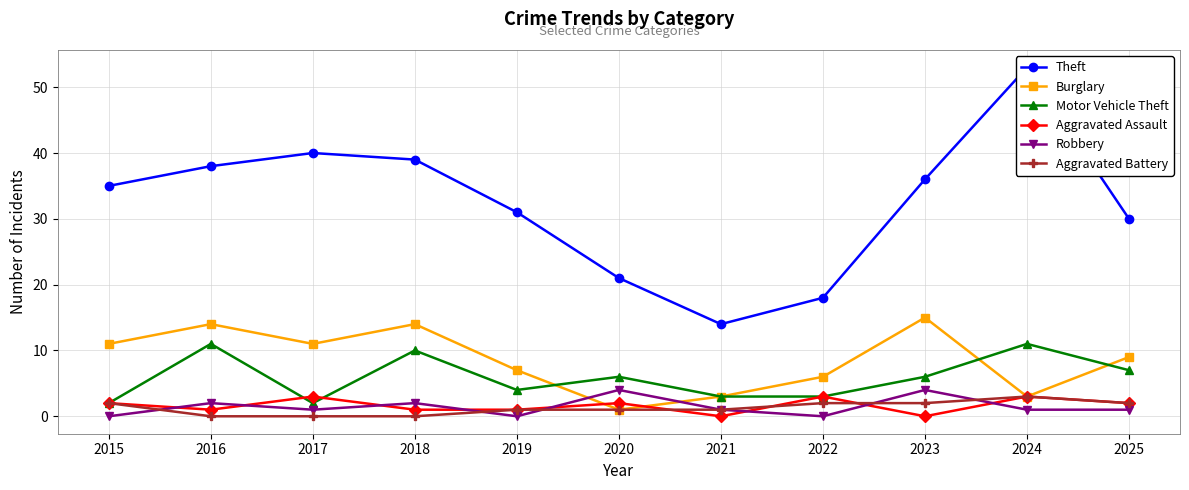

True or false: Aggravated Assault and Theft intersect in this chart.

False